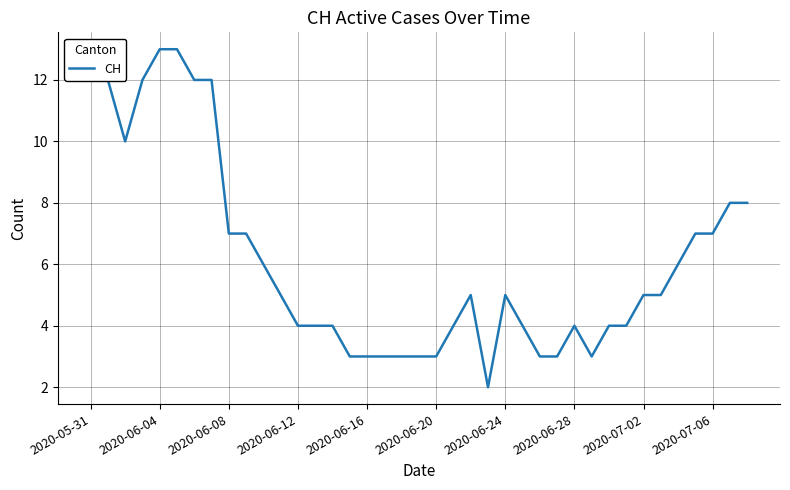

What is the greatest value displayed?

13